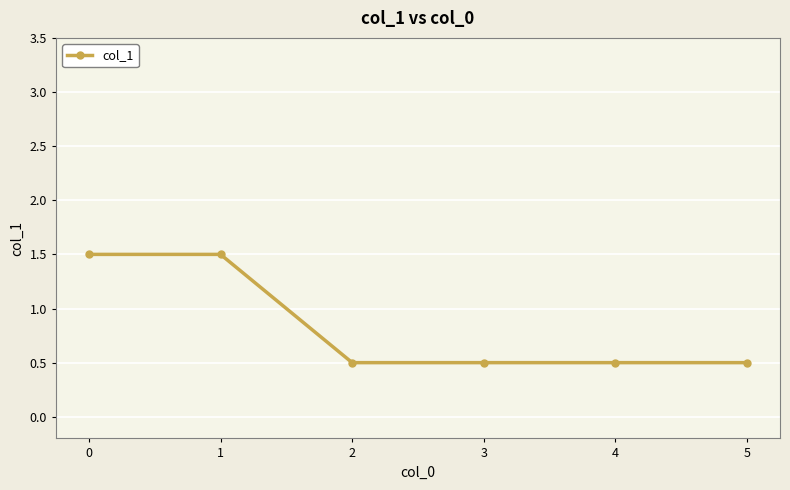

Does the chart have visible grid lines?

Yes